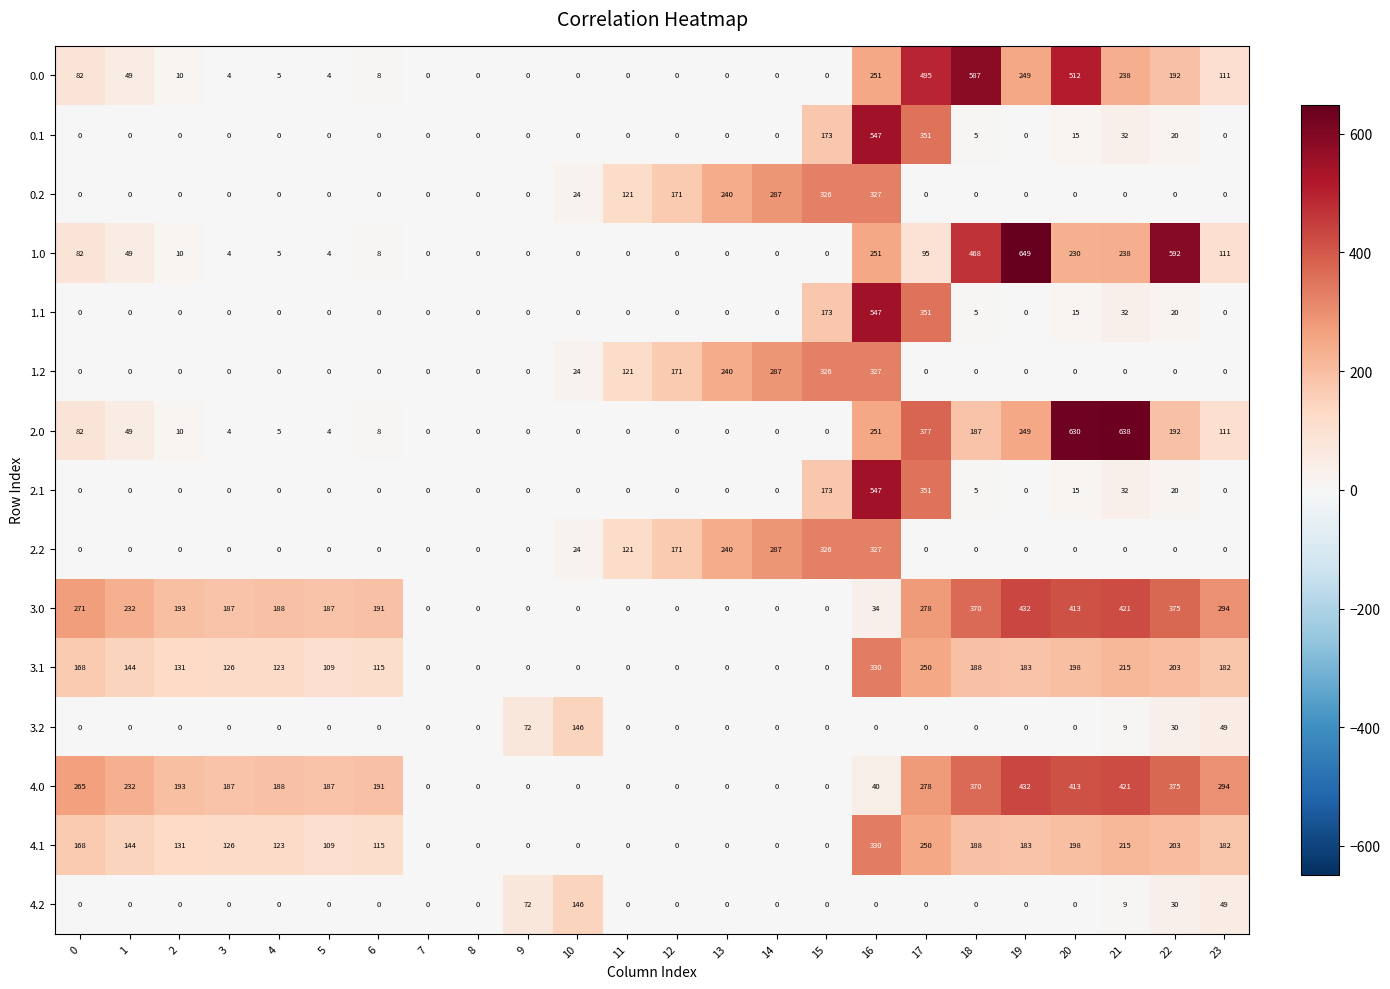

What is the average value of the 2.0 series?

117